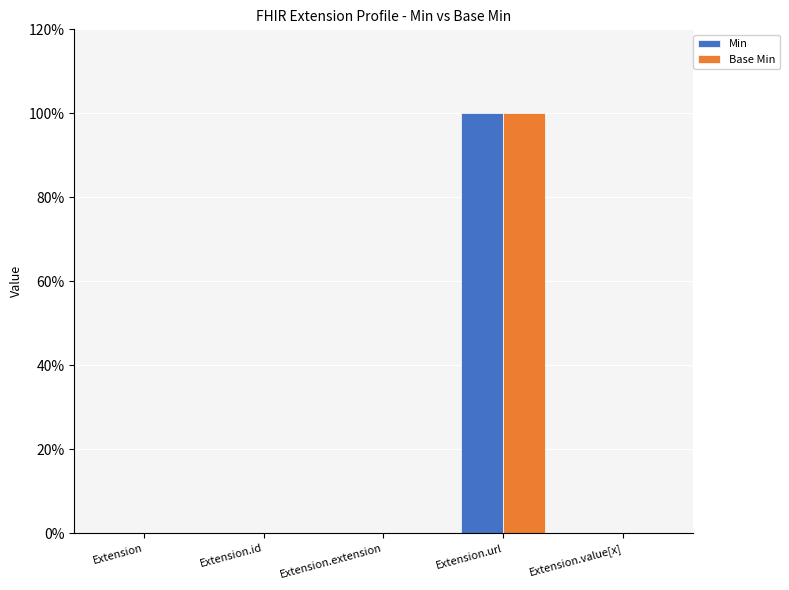

The Min series shows 30 at Extension.url. True or false?

False